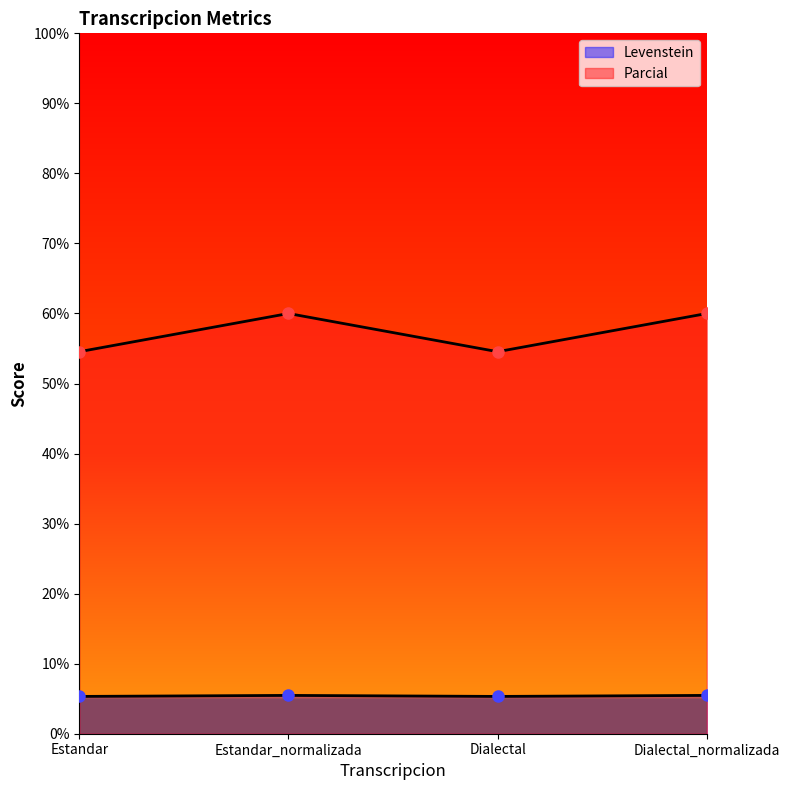

What is the sum of the Parcial values at Estandar and Dialectal_normalizada?

114.5